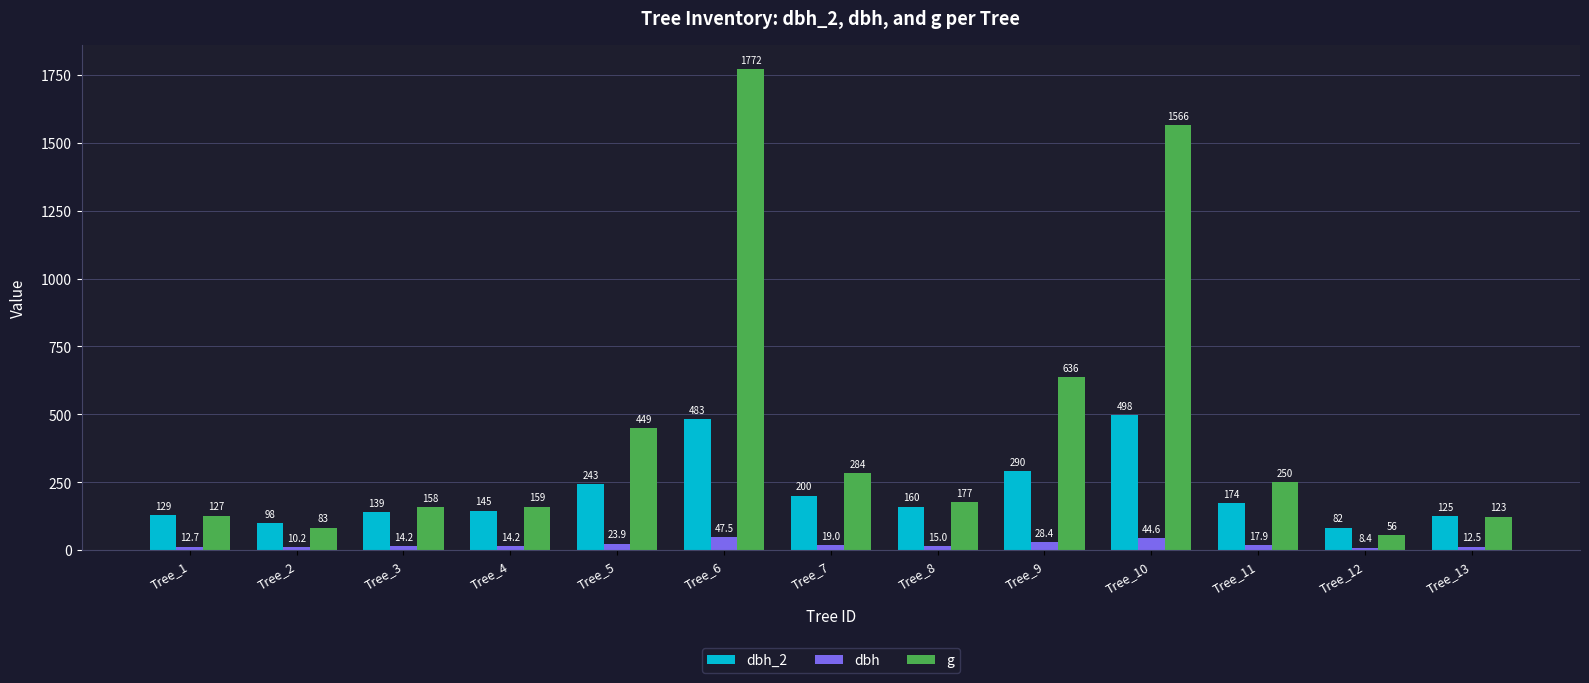

True or false: dbh_2 has a value of 156.6 at Tree_9.

False